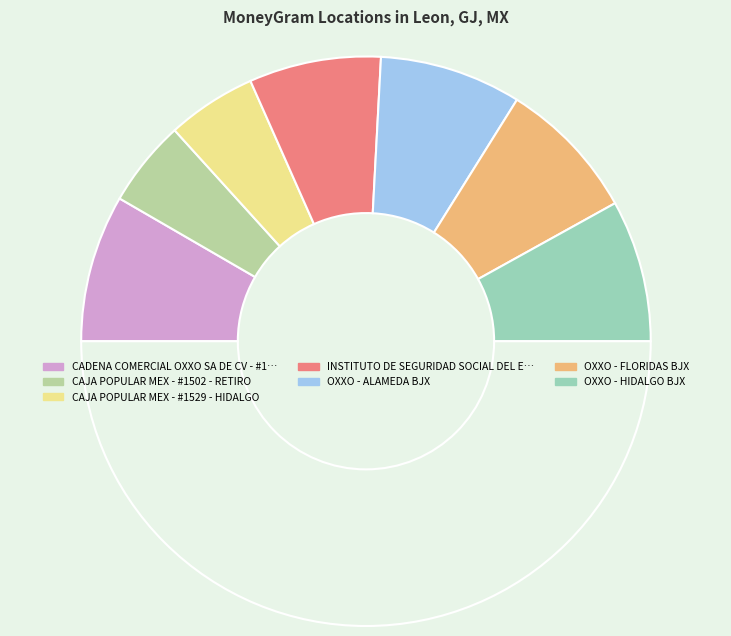

Which slice is the largest?

CADENA COMERCIAL OXXO SA DE CV - #12NEO5